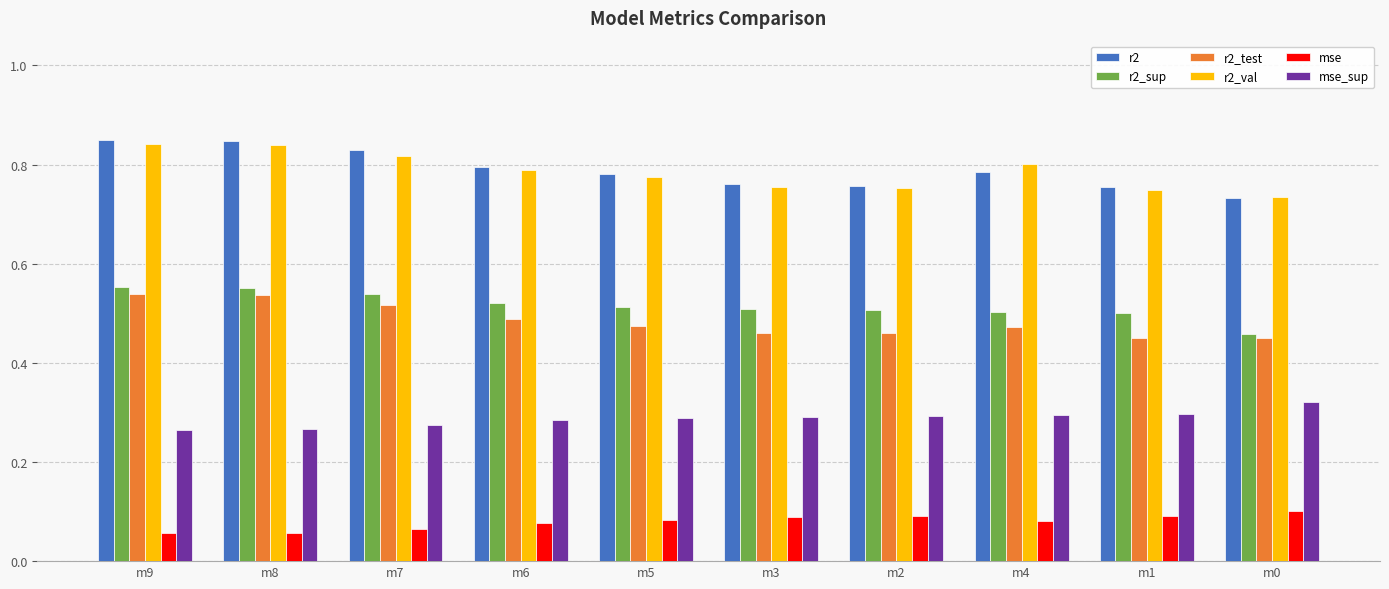

What is the total value across all series at m5?

2.9